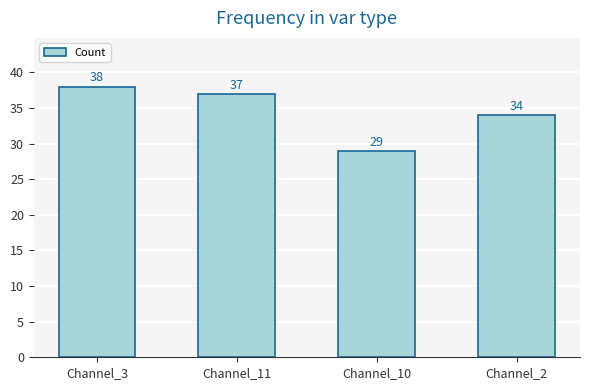

Is it true that the value at Channel_3 is 38?

True